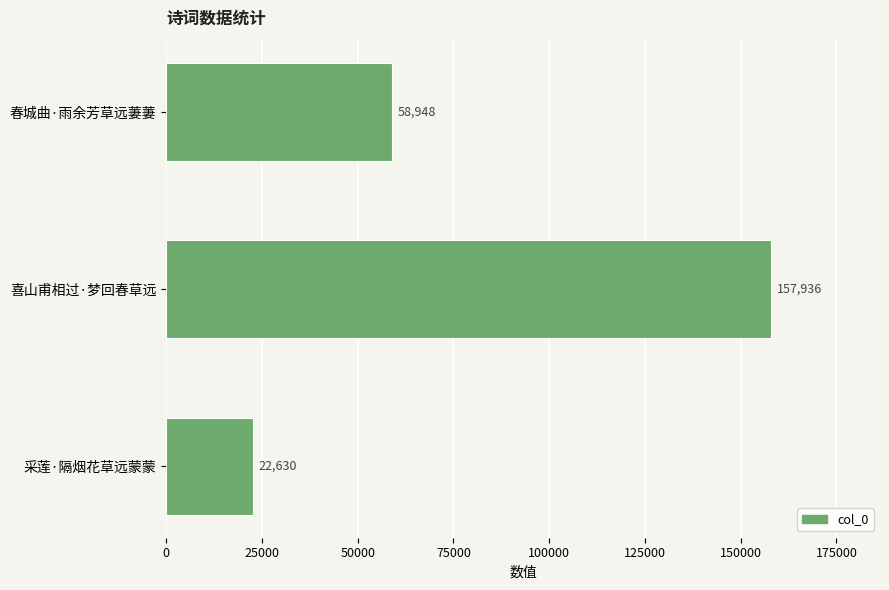

Reading bottom to top, extract all data points from this chart.

采莲·隔烟花草远蒙蒙=22630	喜山甫相过·梦回春草远=157936	春城曲·雨余芳草远萋萋=58948